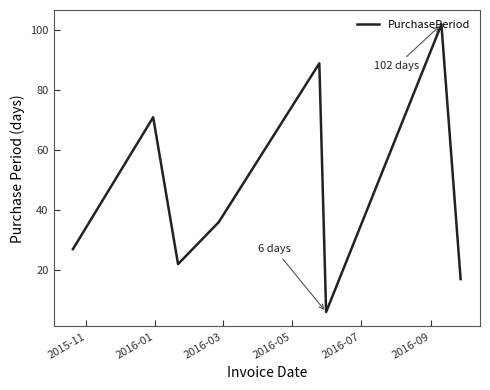

What is the smallest value displayed?

6